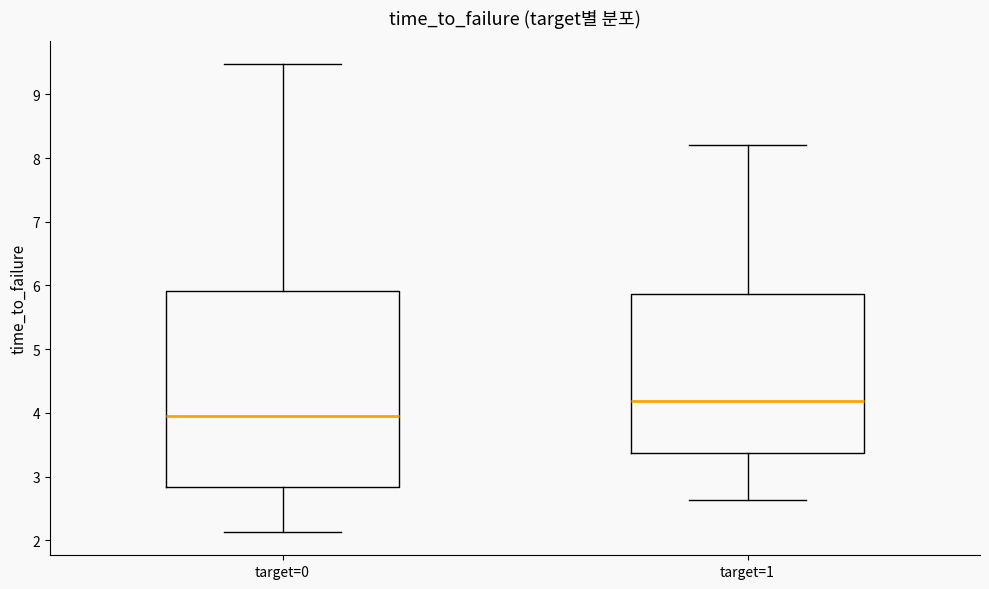

Which box is the tallest, from its lower edge to its upper edge?

target=0